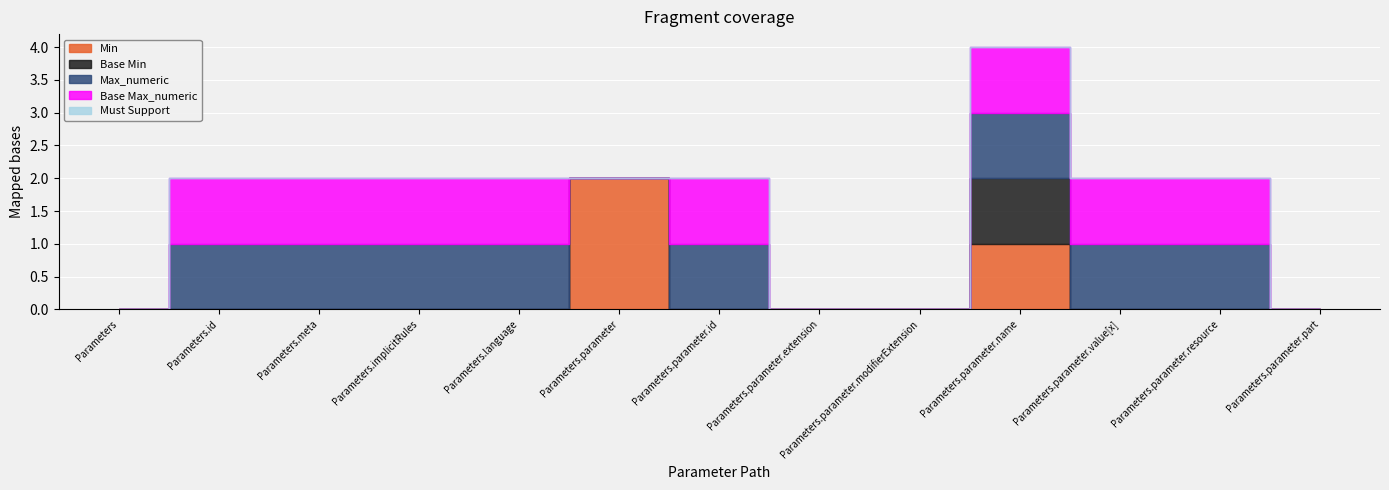

The Must Support series shows 0 at Parameters.parameter.resource. True or false?

True